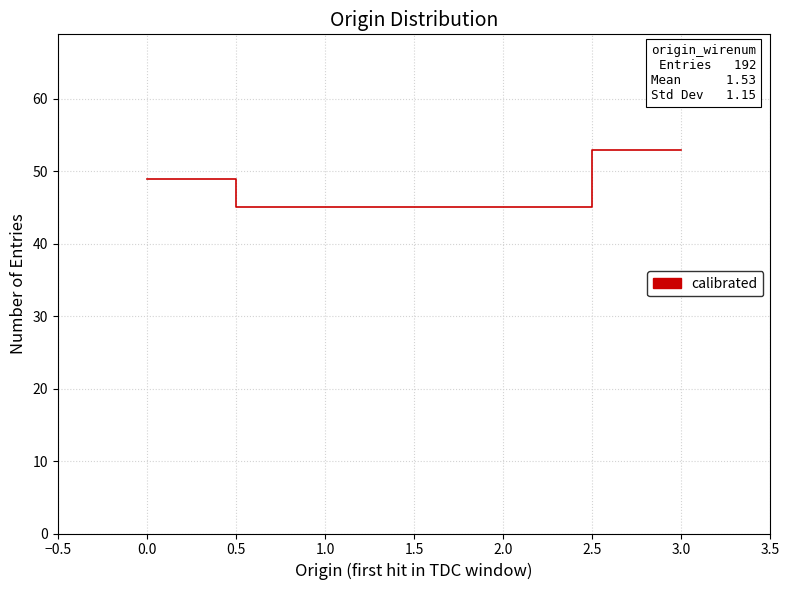

What is the greatest value displayed?

53